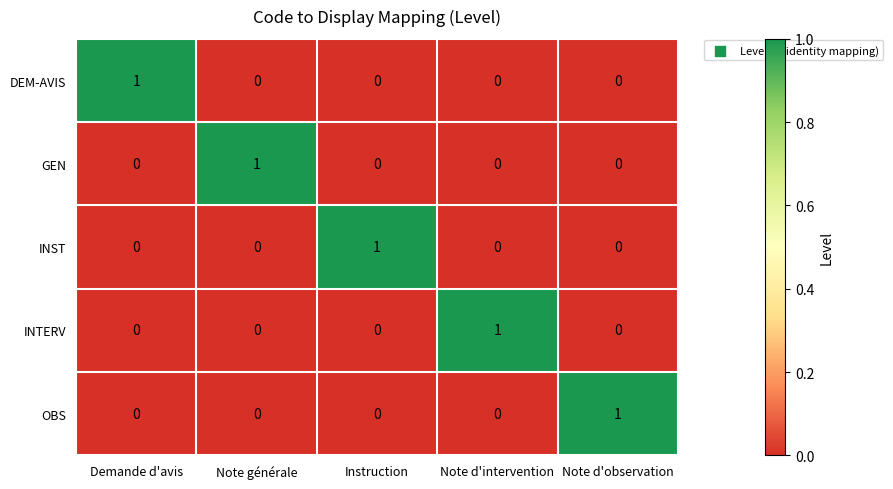

At how many categories does at least one series exceed 0?

5